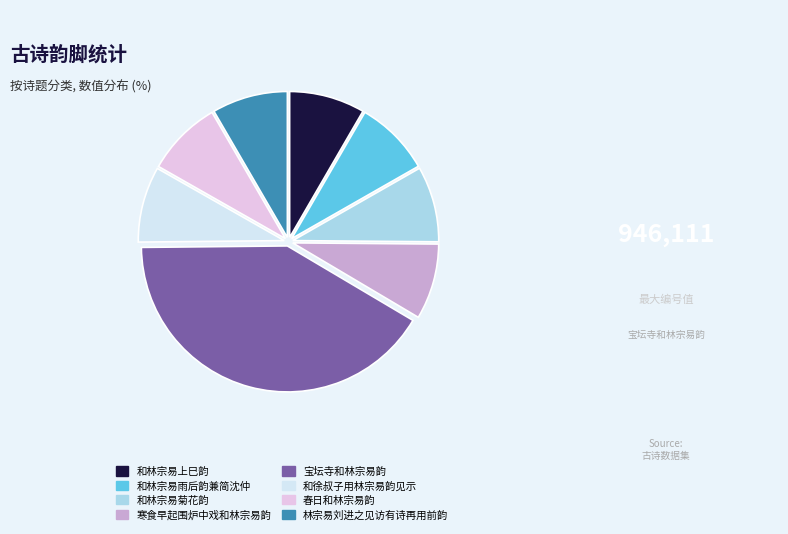

Approximately how many times larger is the value at 和林宗易雨后韵兼简沈仲 compared to 春日和林宗易韵?

1.0